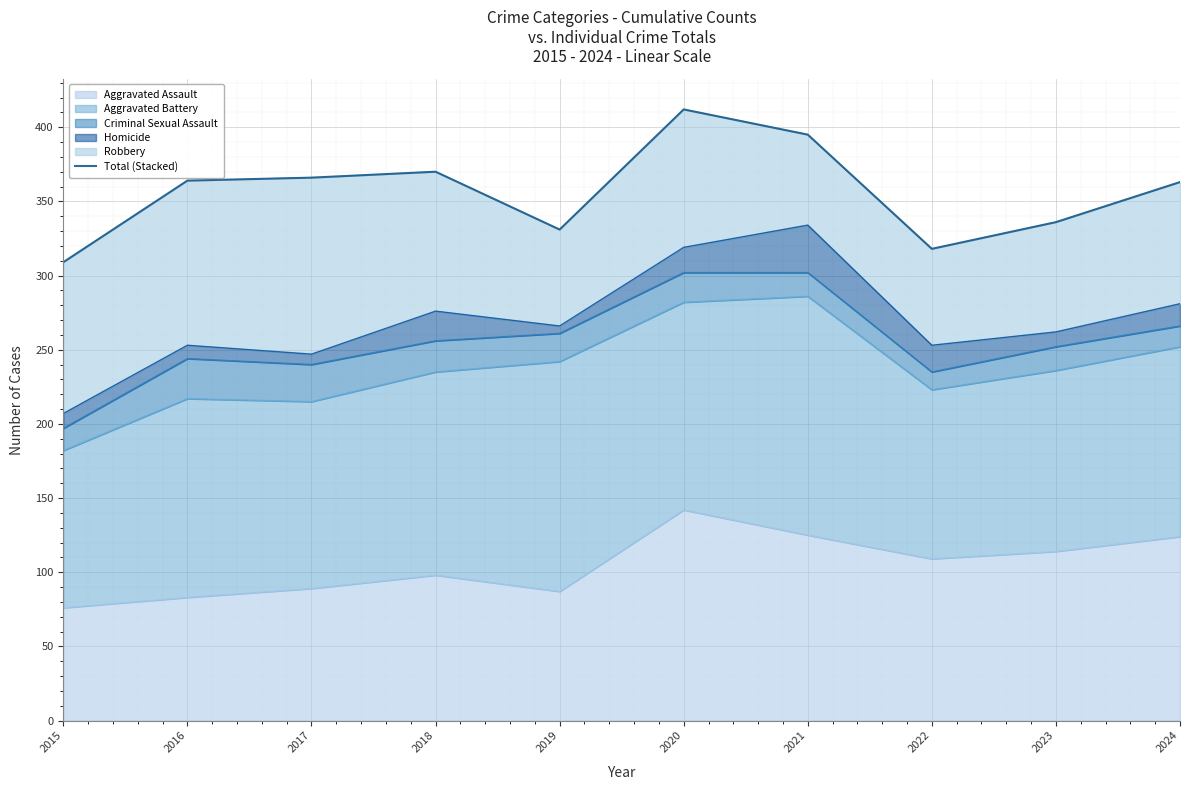

Reading right to left, list all the values displayed in this chart.

2024=363	2023=336	2022=318	2021=395	2020=412	2019=331	2018=370	2017=366	2016=364	2015=309